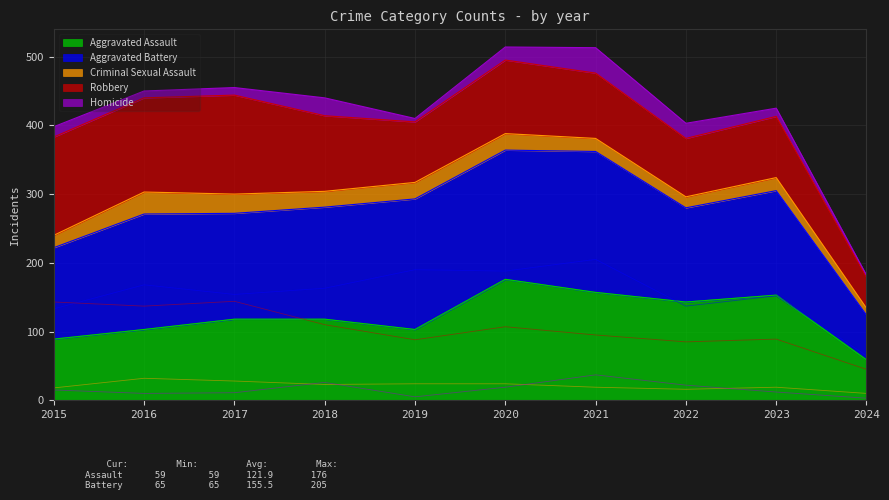

Between 2016 and 2018, which series saw the biggest shift?

Robbery